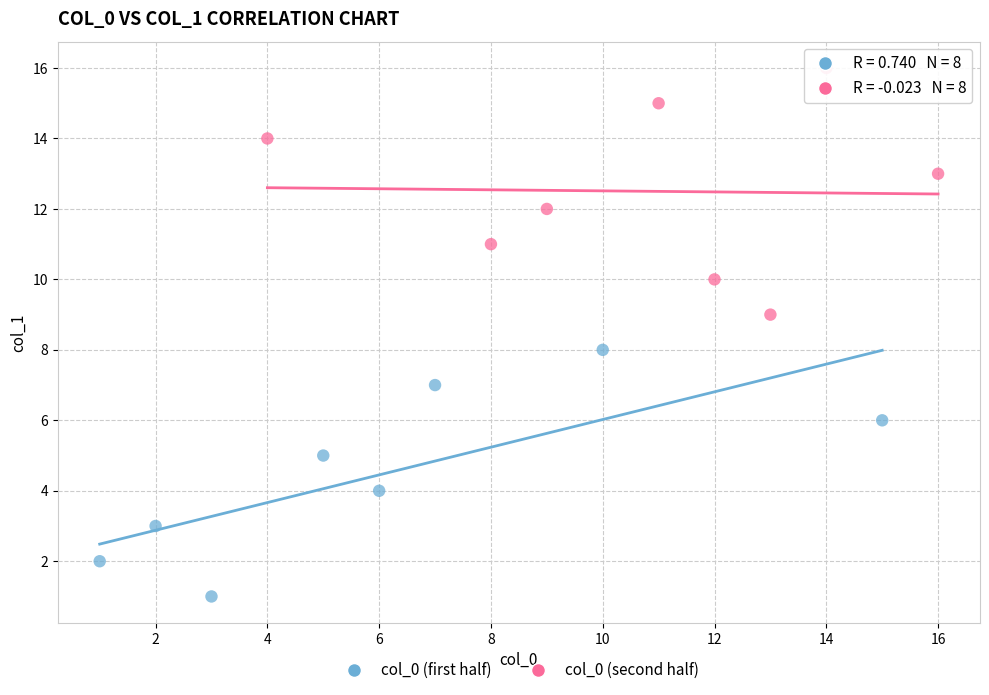

Which series reaches the minimum Y coordinate?

col_0 (first half)